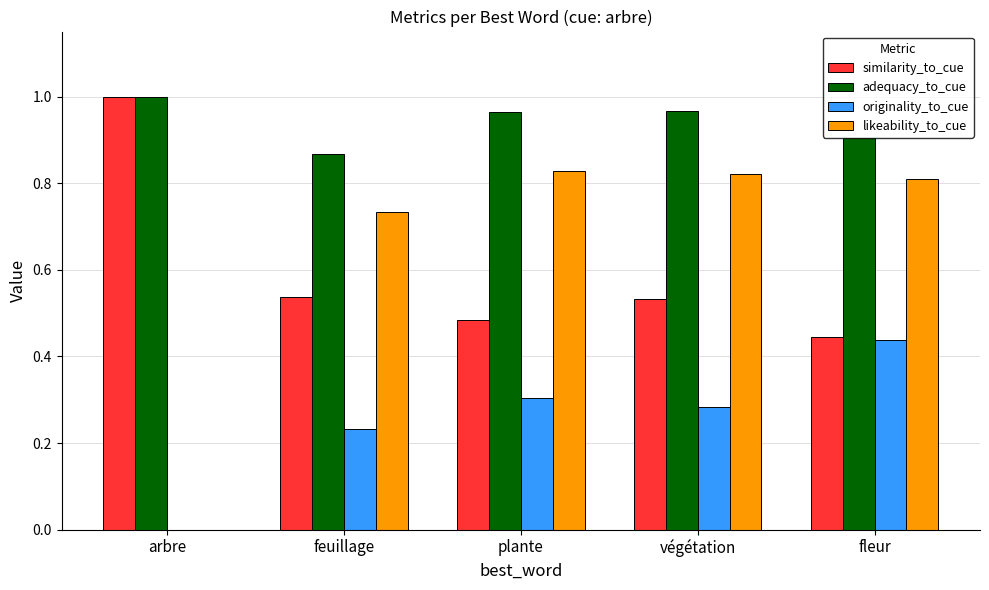

Which series changed the most between végétation and fleur?

originality_to_cue